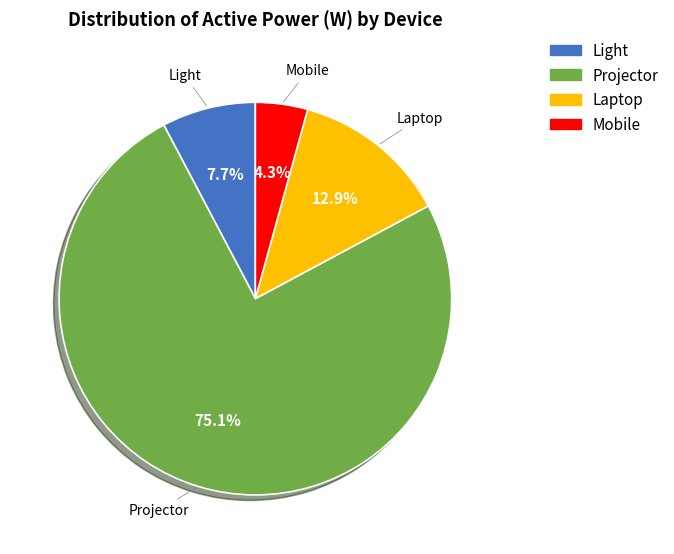

Rank the categories by value from lowest to highest.

Mobile, Light, Laptop, Projector